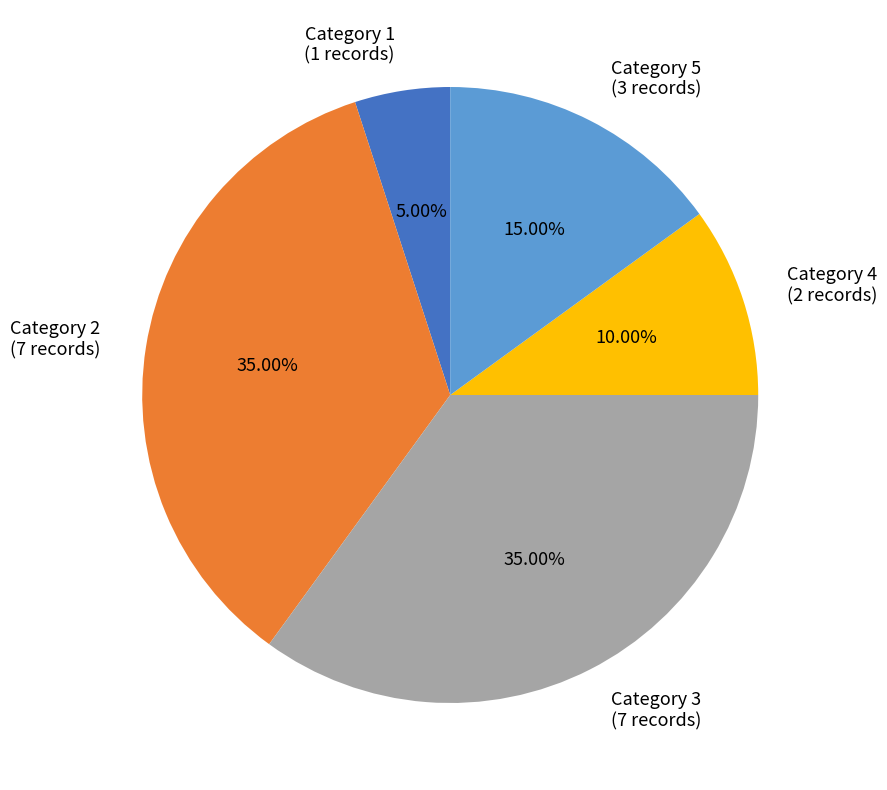

Which slice is the smallest?

Category 1 (1 records)